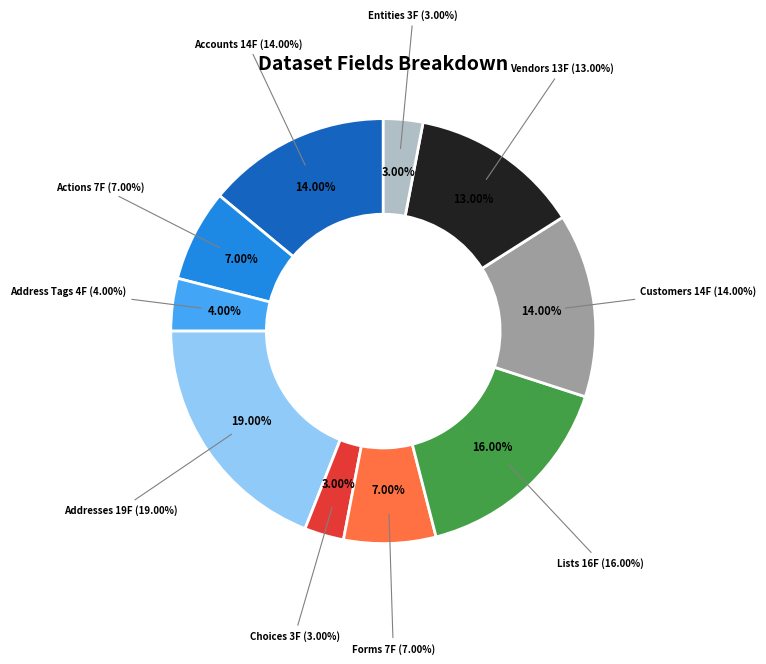

Approximately how many times larger is the value at Customers compared to Forms?

2.0